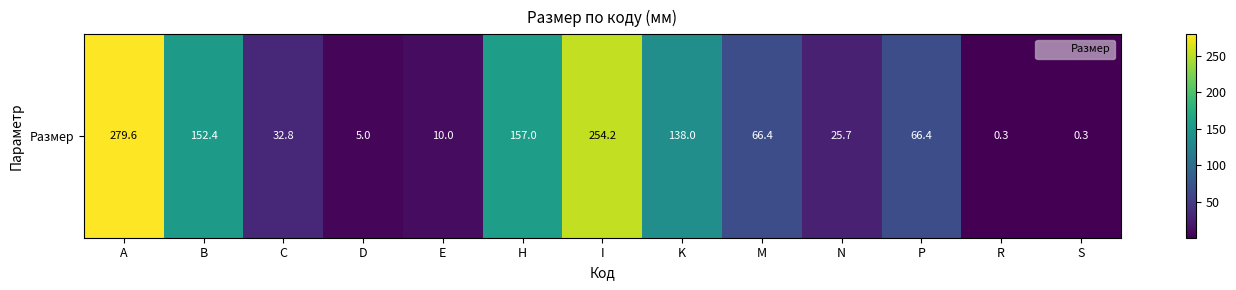

What is the difference between the values at C and H?

124.2